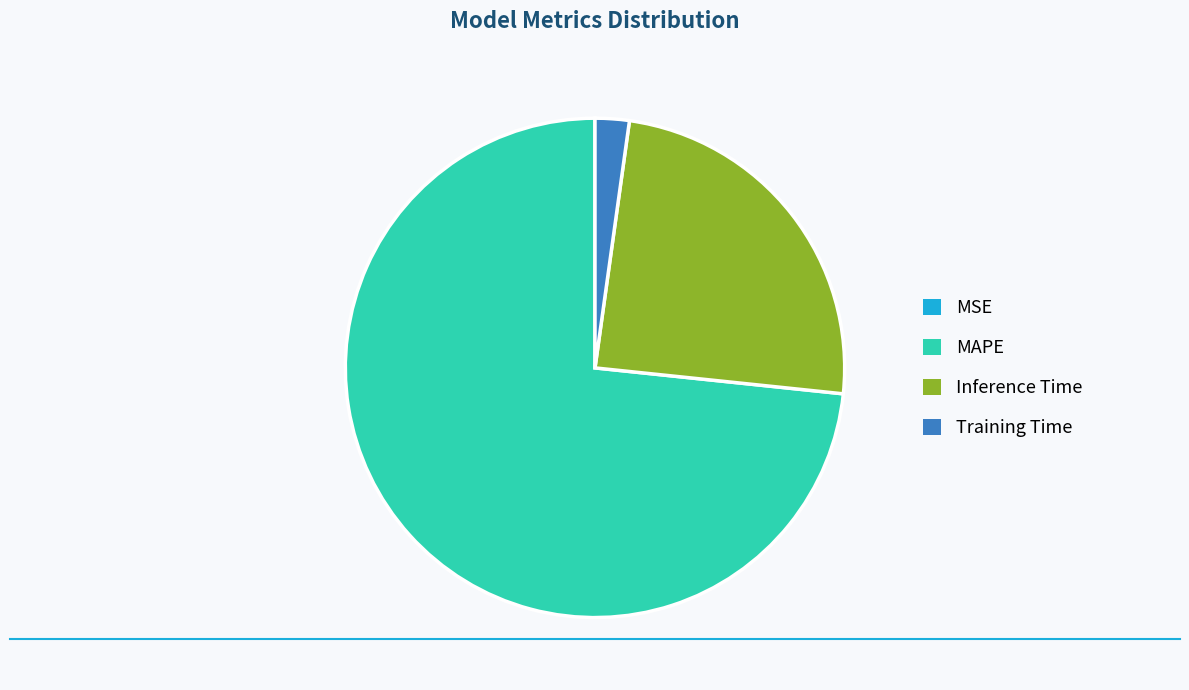

Which slice is the largest?

MAPE